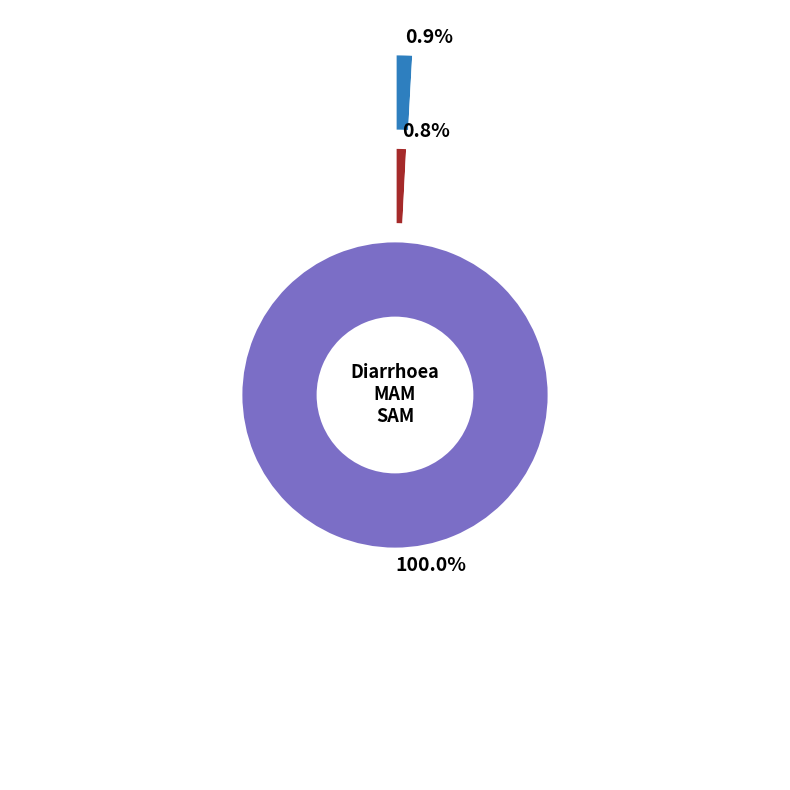

Is 1-5 months the majority of the pie?

No